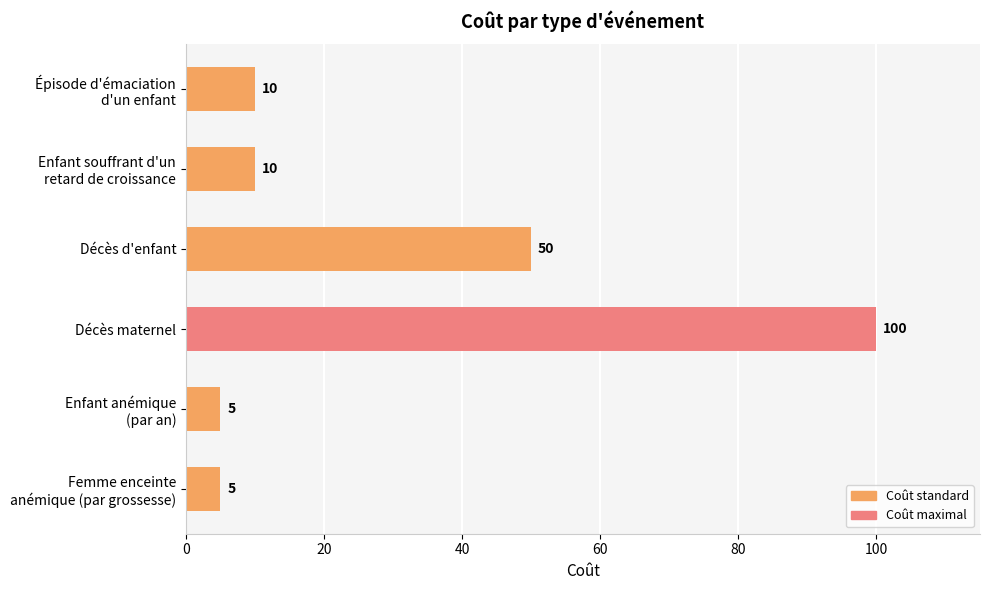

The value at Décès maternel is 100. True or false?

True